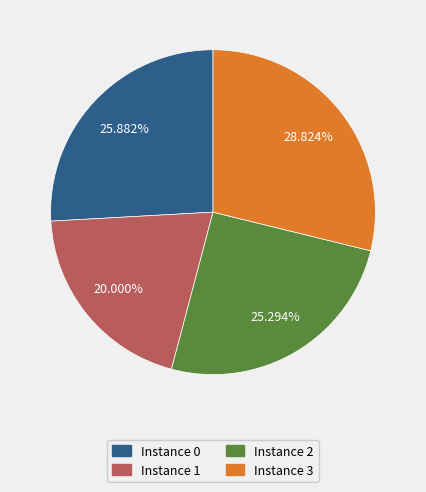

Combined, do Instance 3 and Instance 0 account for over 50%?

Yes